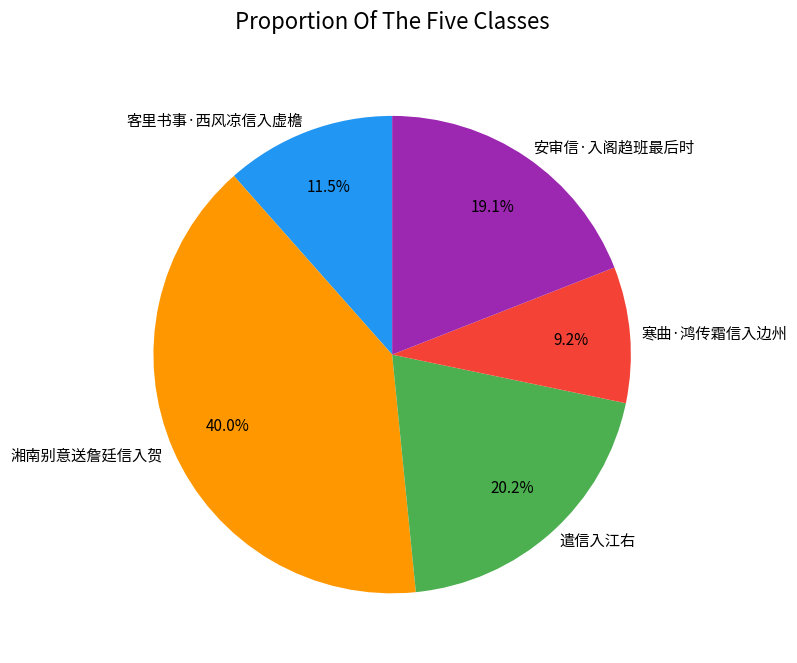

Does any single category account for the majority?

No